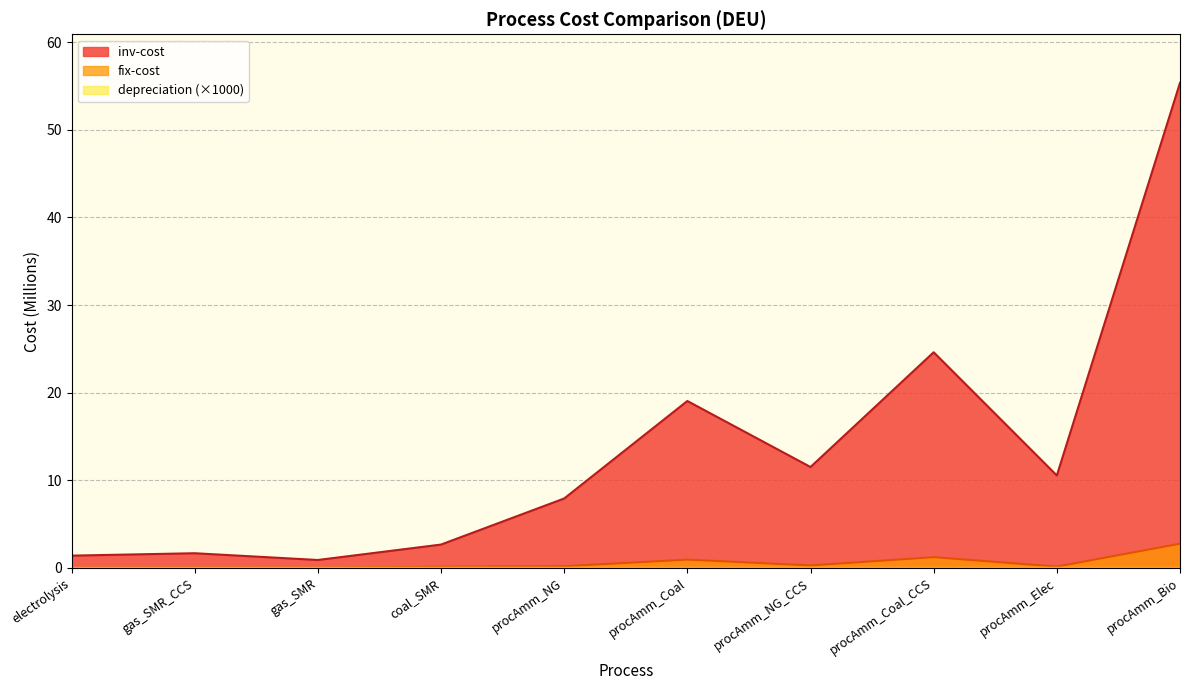

At which category does inv-cost reach its first local peak?

gas_SMR_CCS